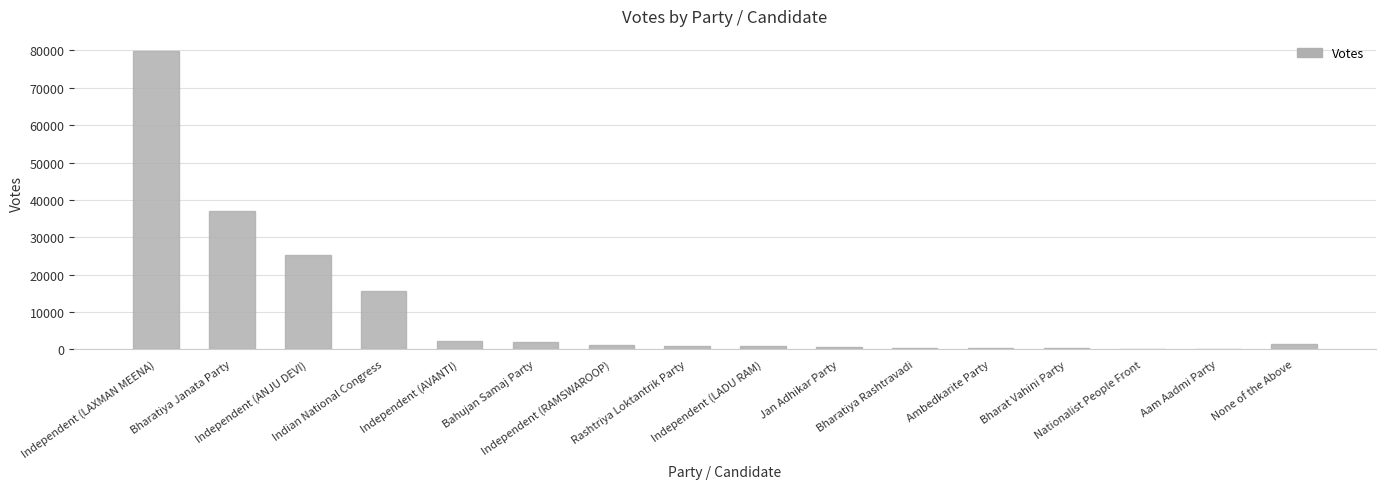

What is the ratio of the value at Nationalist People Front to the value at Independent (AVANTI)?

0.1